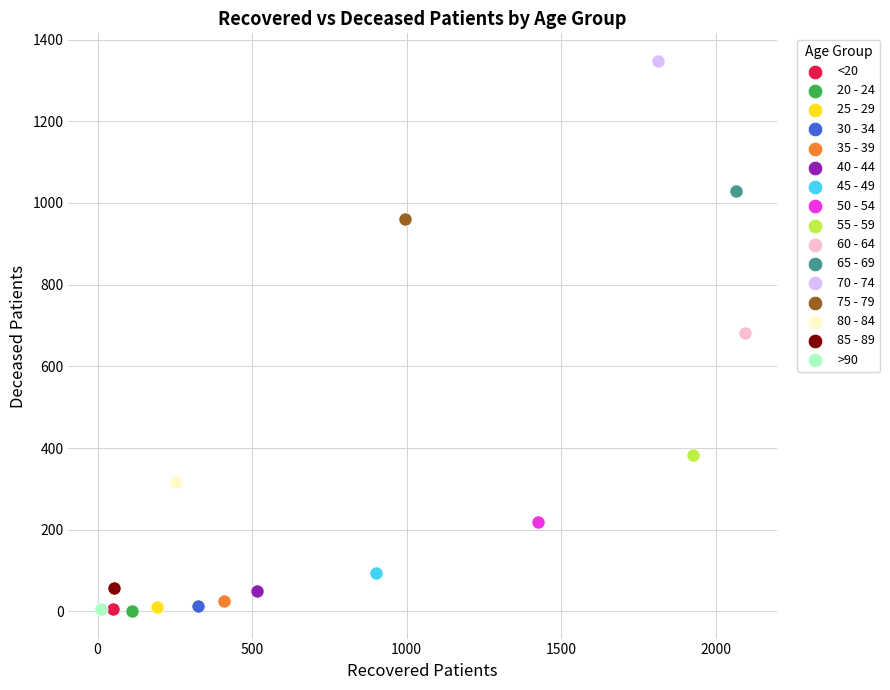

What are all the series names shown in the legend?

<20, 20 - 24, 25 - 29, 30 - 34, 35 - 39, 40 - 44, 45 - 49, 50 - 54, 55 - 59, 60 - 64, 65 - 69, 70 - 74, 75 - 79, 80 - 84, 85 - 89, >90